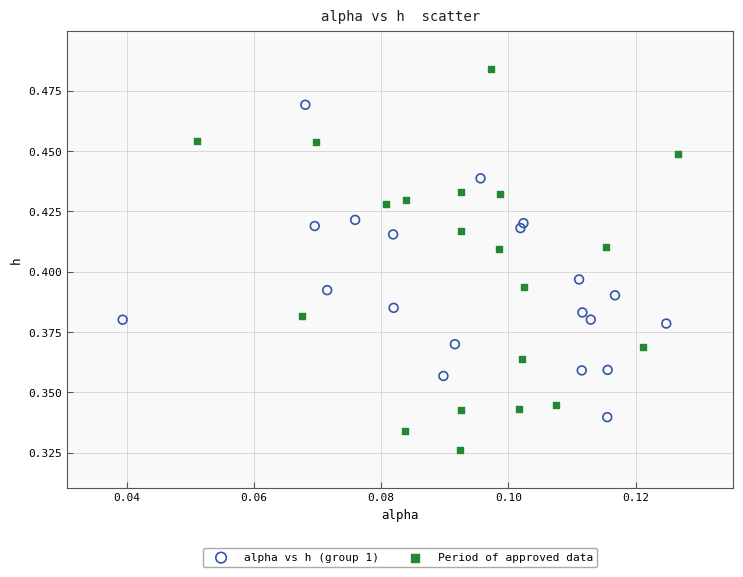

Which series has the widest spread of Y values?

Period of approved data